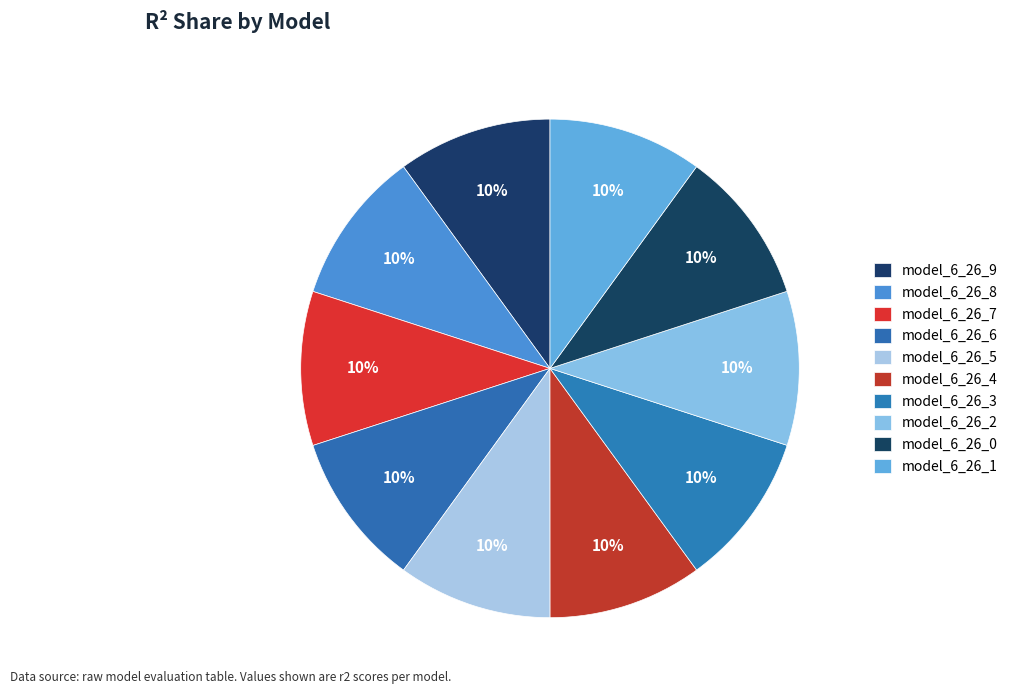

How many segments does this pie chart have?

10